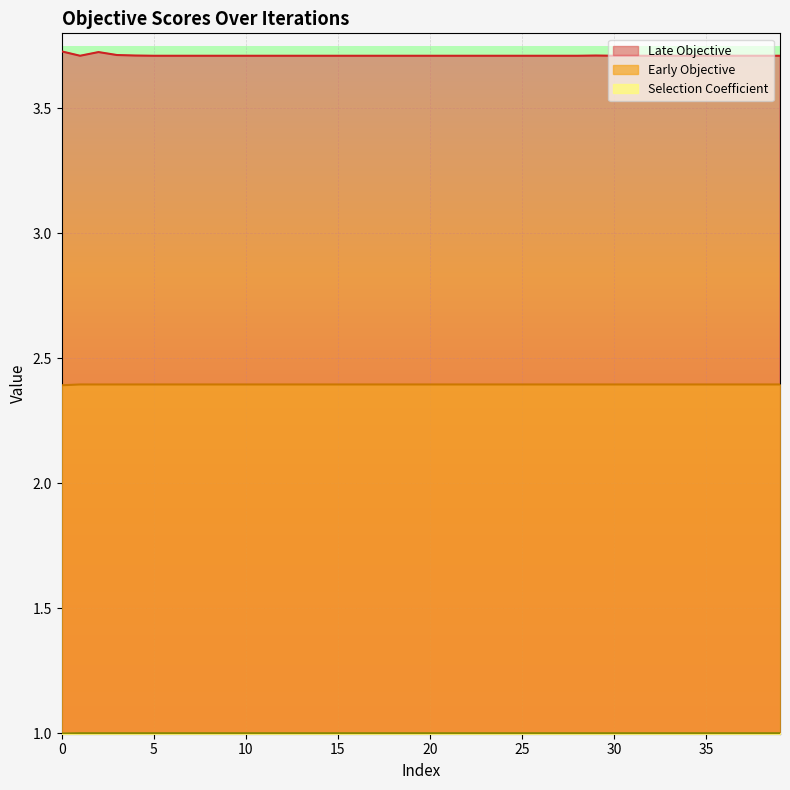

Which series has the largest range (max minus min)?

Late Objective